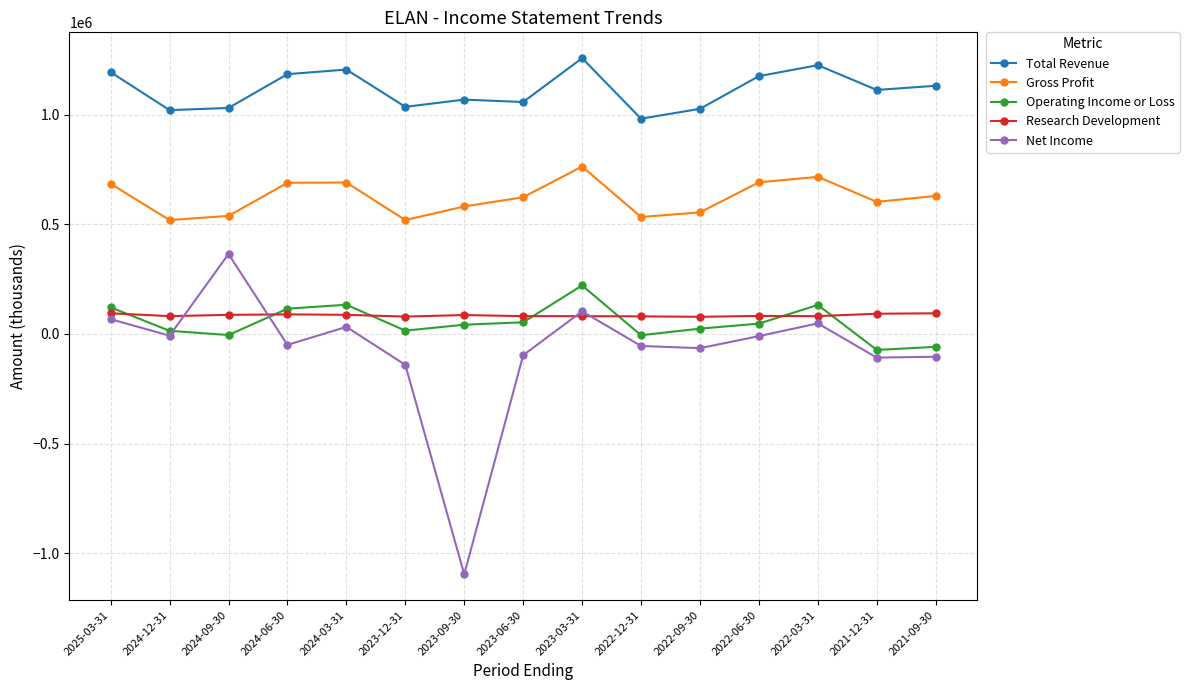

At which label does Operating Income or Loss reach its peak?

2023-03-31